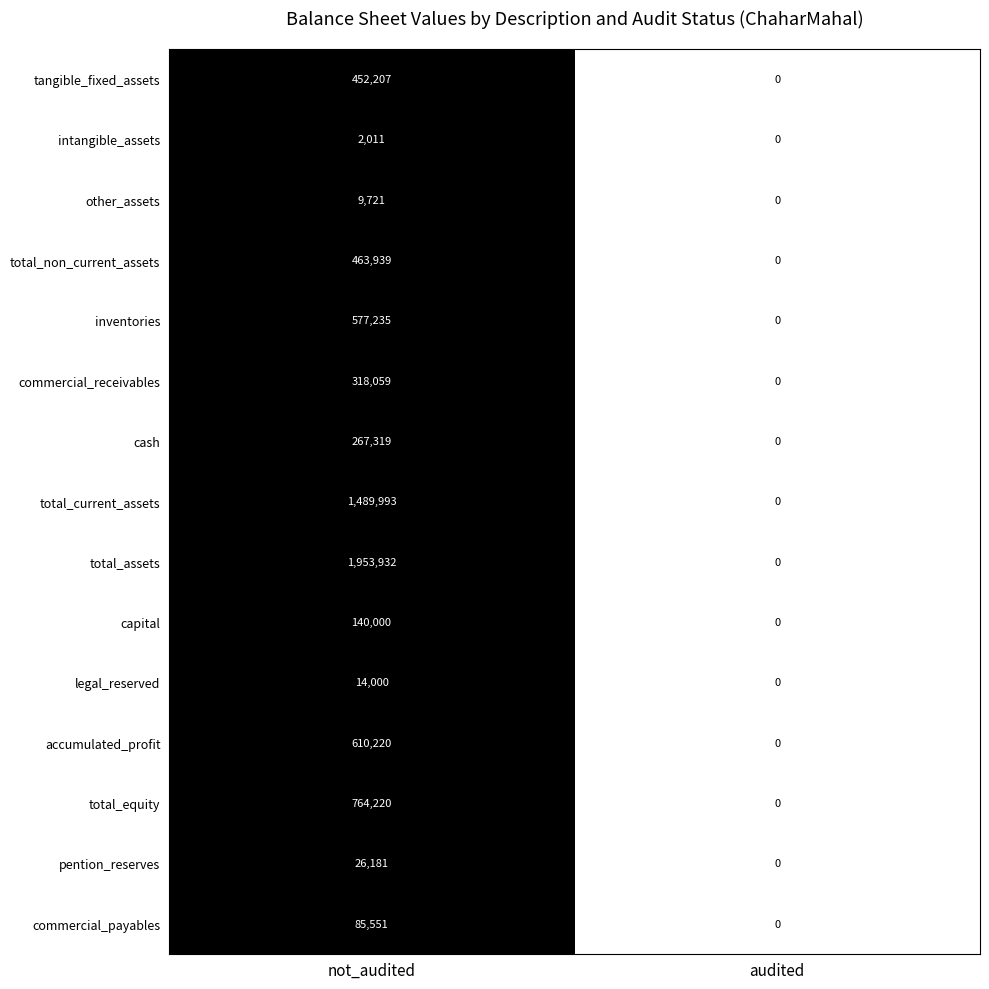

How many categories are shown in the chart?

2